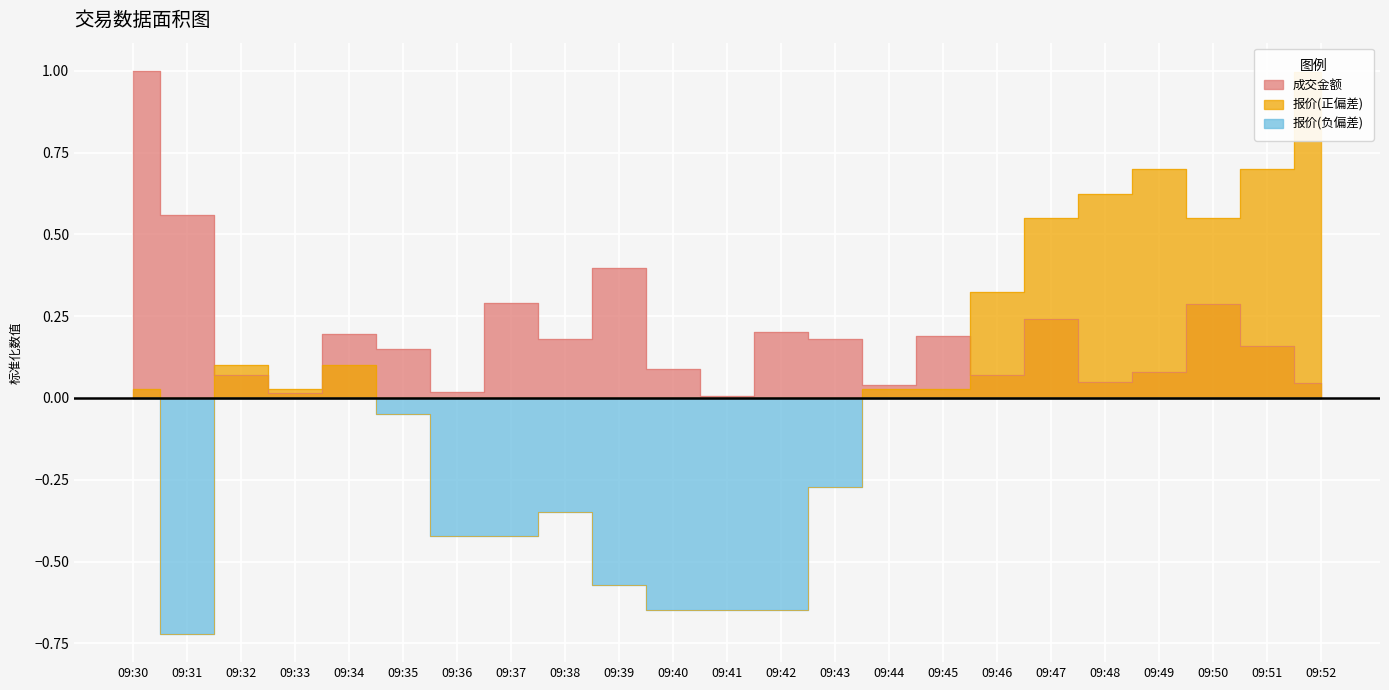

Which has a higher value, 09:45 or 09:40?

09:45